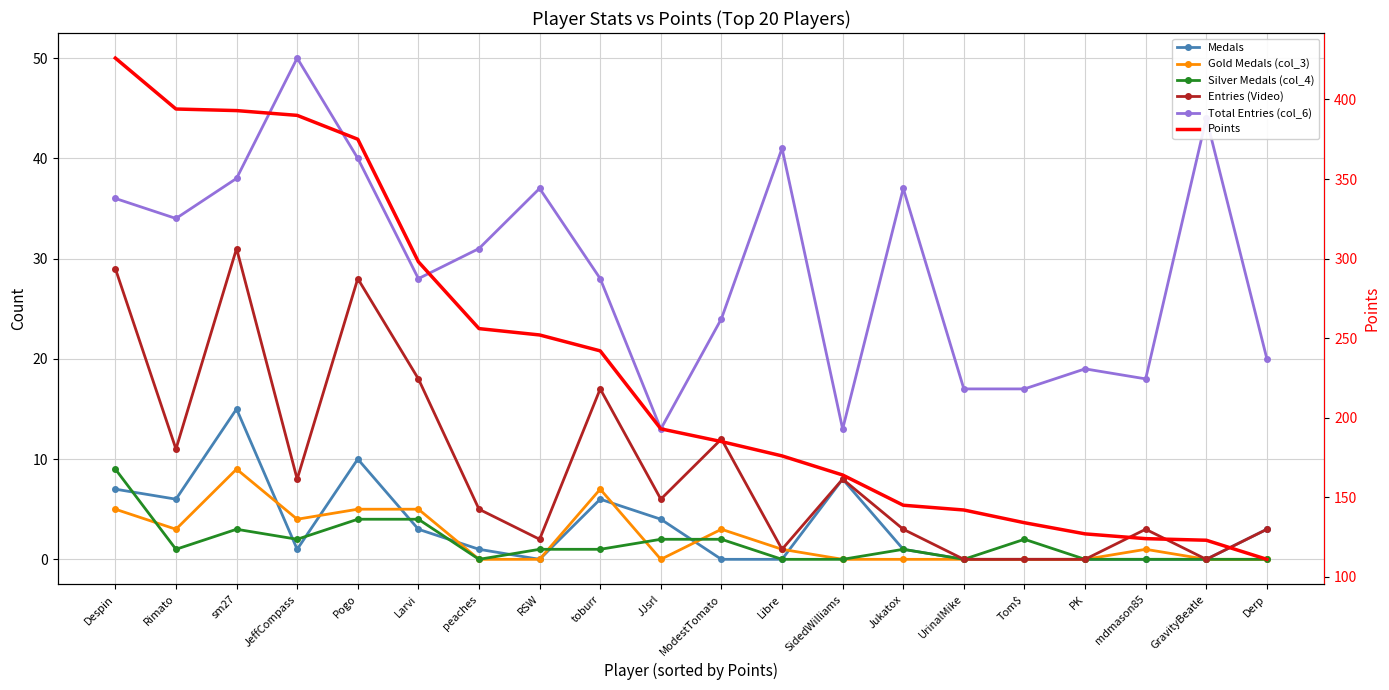

What is the difference between the maximum and minimum values in the Medals series?

15